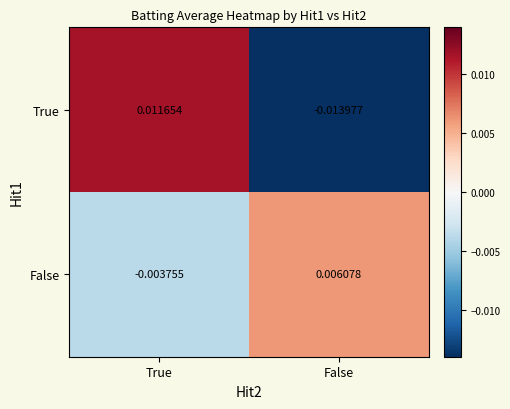

At which category is the sum across all series the highest?

True